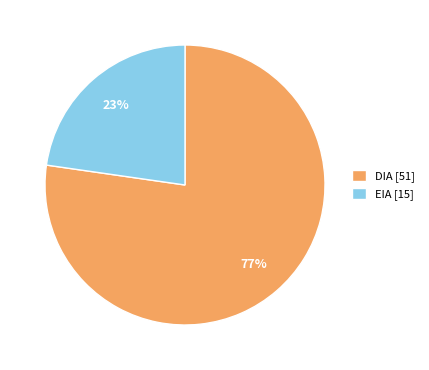

What is the largest slice in the pie chart?

DIA